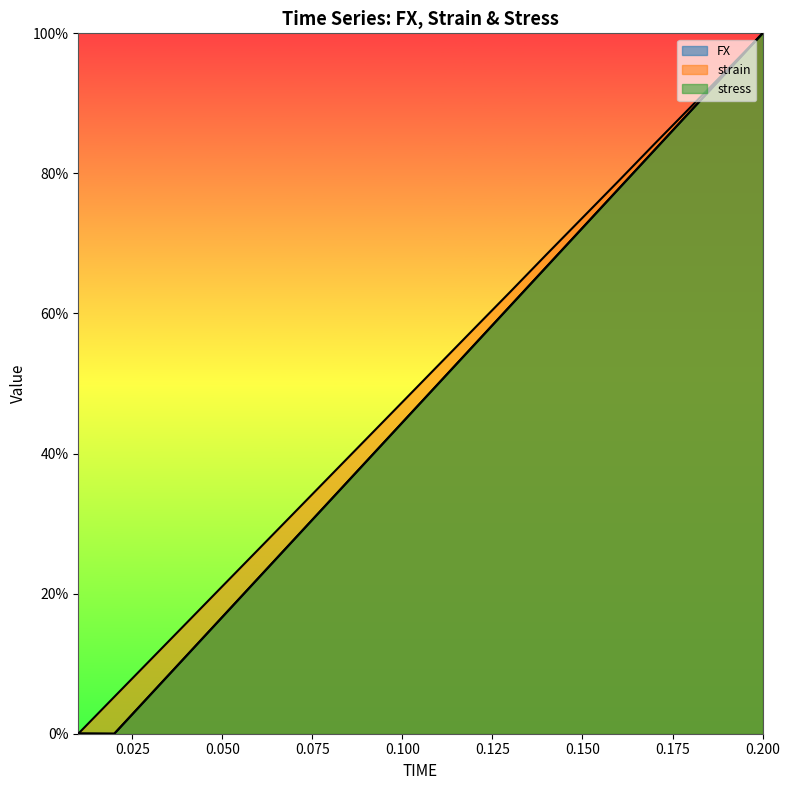

What is the label of the 14th point from the left?

0.14